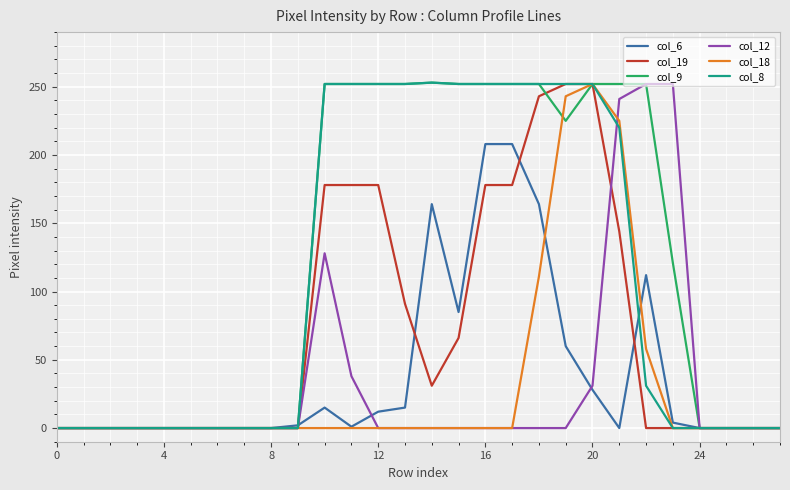

Which series has the largest total across all categories?

col_9